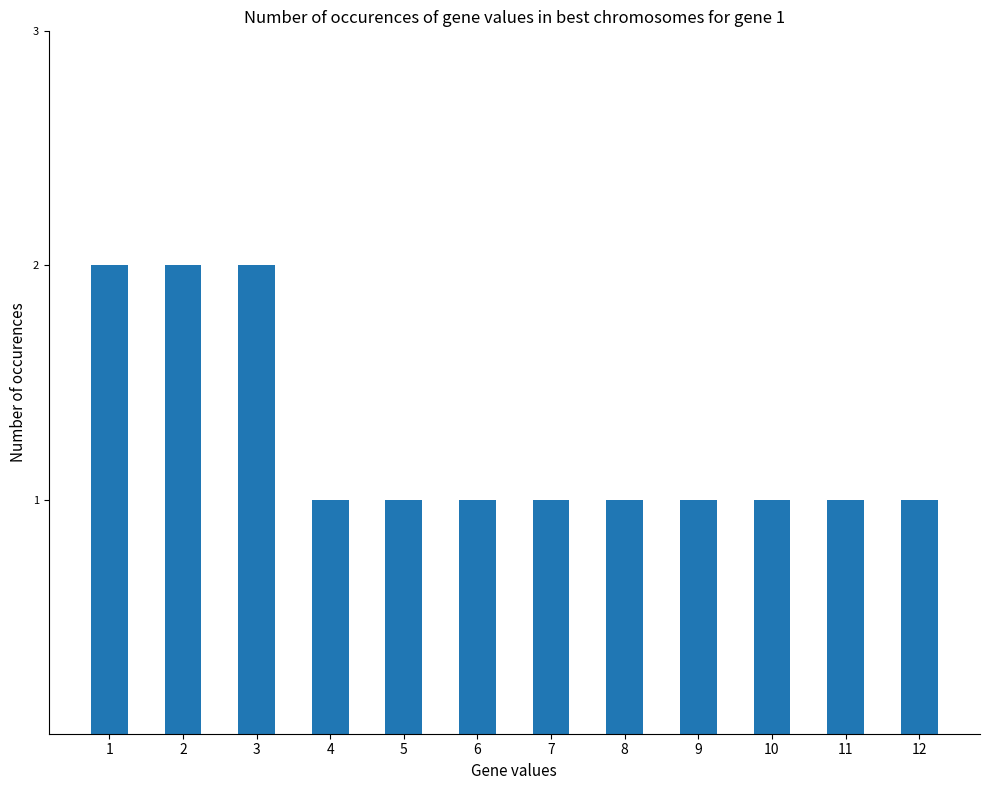

What is the value of the 10th bar from the left?

1